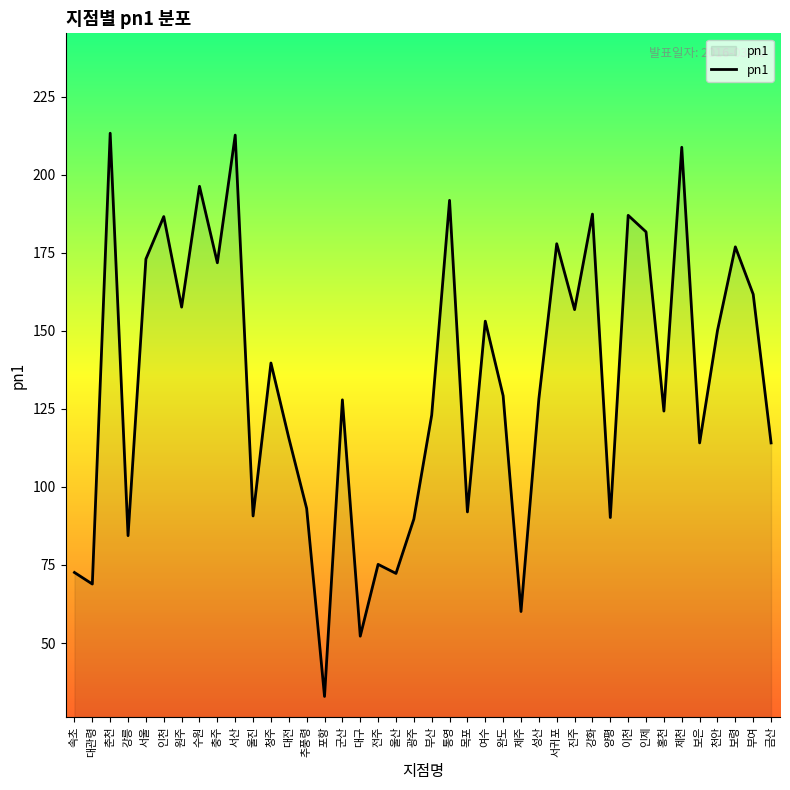

The chart shows a value of 150.9 at 광주. True or false?

False